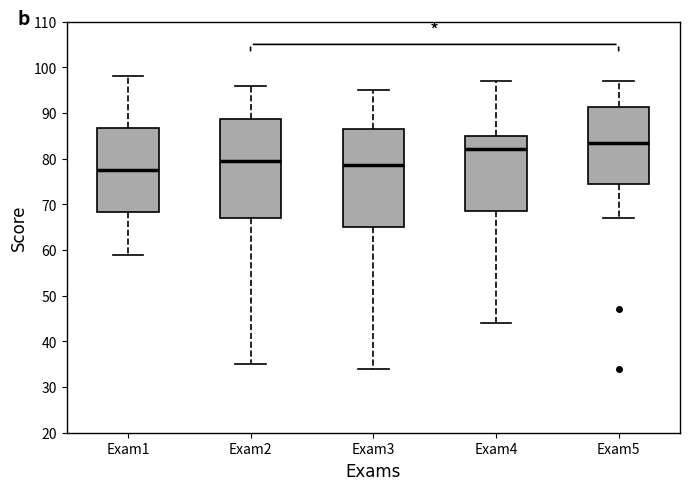

Reading left to right, transcribe this box plot: for each box, give where its median line is, the range the box spans, and where its two whiskers end, as read against the y-axis. The values are not printed on the chart, so give them approximately, as read against the axis.

Exam1: median 78, box 68 to 87, whiskers 59 to 98
Exam2: median 80, box 67 to 89, whiskers 35 to 96
Exam3: median 79, box 65 to 87, whiskers 34 to 95
Exam4: median 82, box 69 to 85, whiskers 44 to 97
Exam5: median 84, box 75 to 91, whiskers 67 to 97